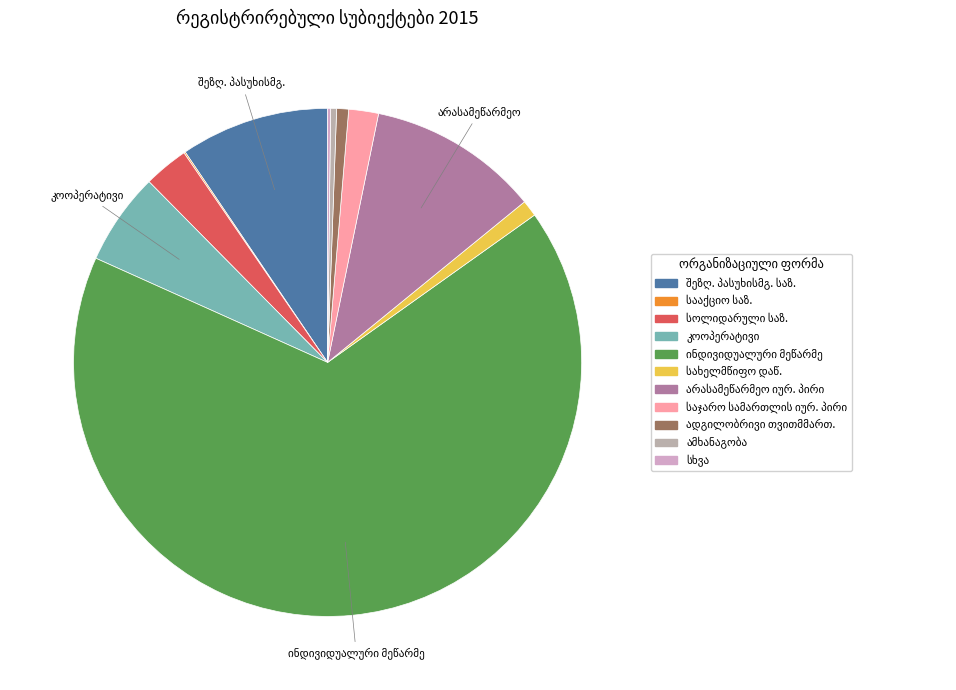

Rank the categories by value from lowest to highest.

სააქციო საზოგადოება, სხვა, ამხანაგობა, ადგილობრივი თვითმმართველობის ორგანო, სახელმწიფო დაწესებულება, საჯარო სამართლის იურიდიული პირი, სოლიდარული პასუხისმგებლობის საზოგადოება, კოოპერატივი, შეზღუდული პასუხისმგებლობის საზოგადოება, არასამეწარმეო იურიდიული პირი, ინდივიდუალური მეწარმე